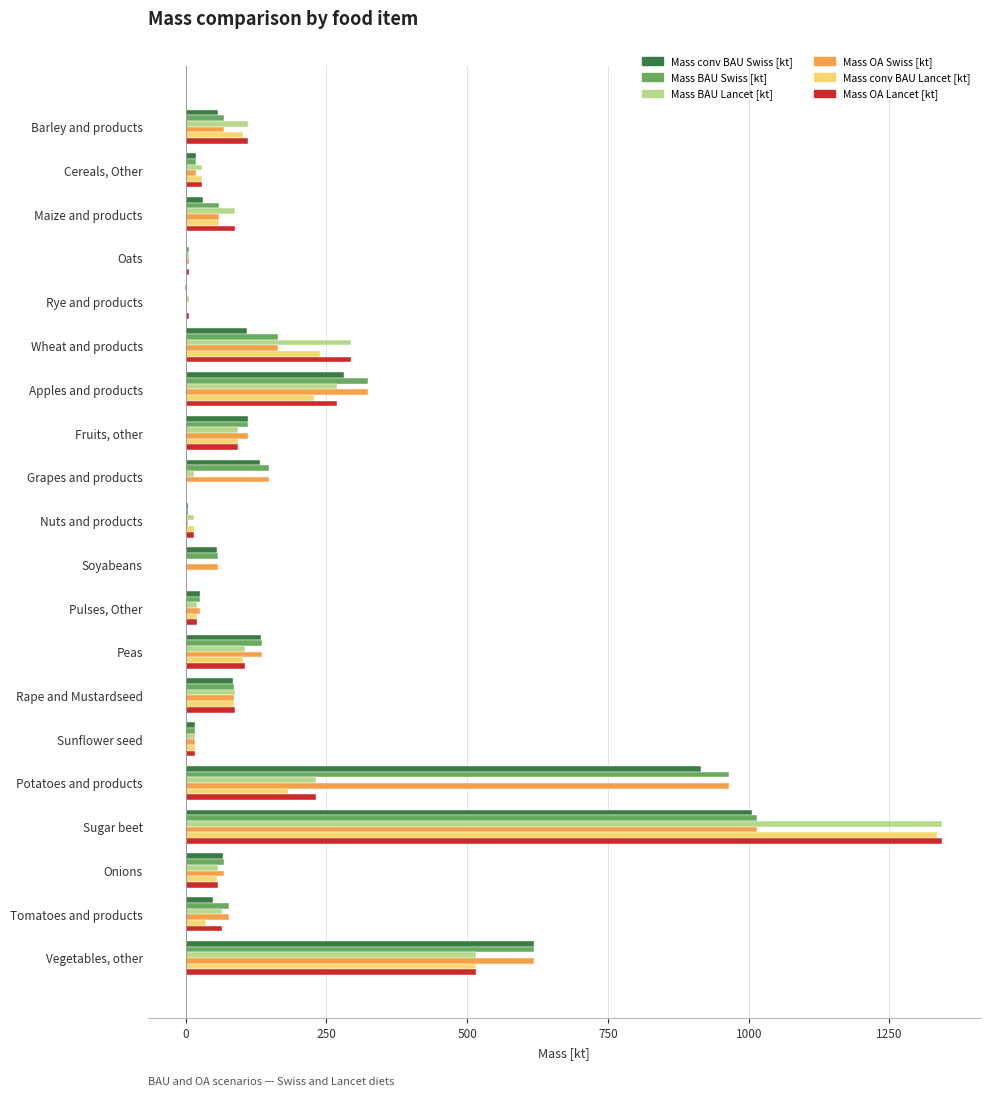

At which category does the chart reach its peak across all series?

Sugar beet